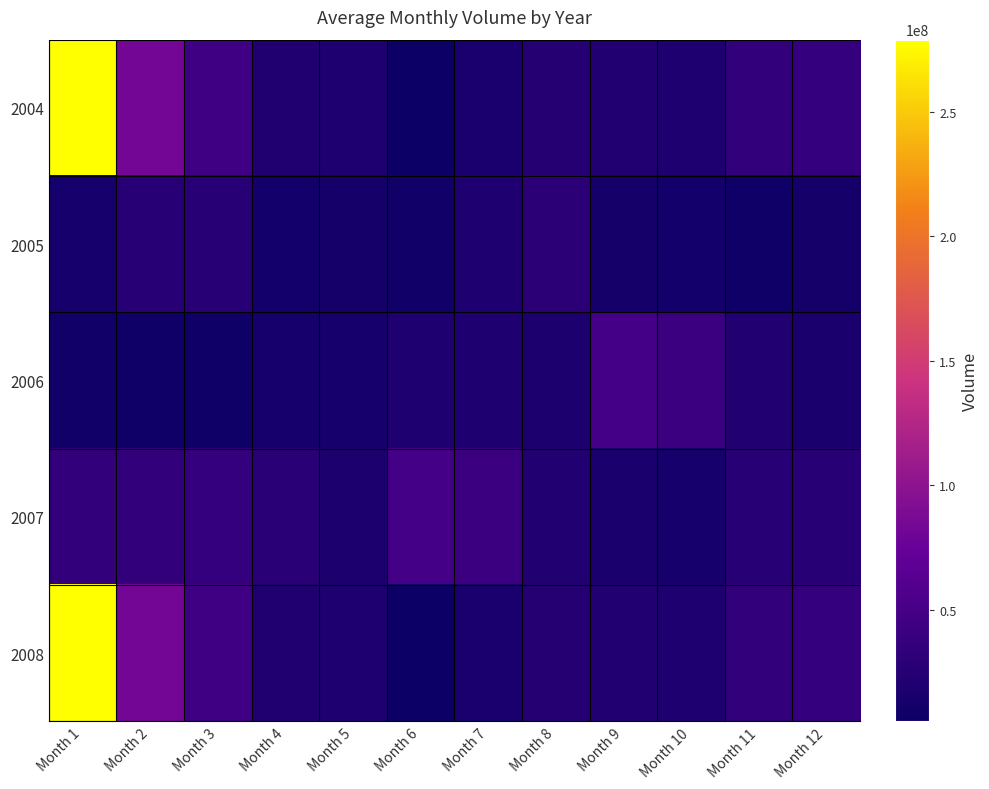

Which label corresponds to the largest value in the chart?

Month 1